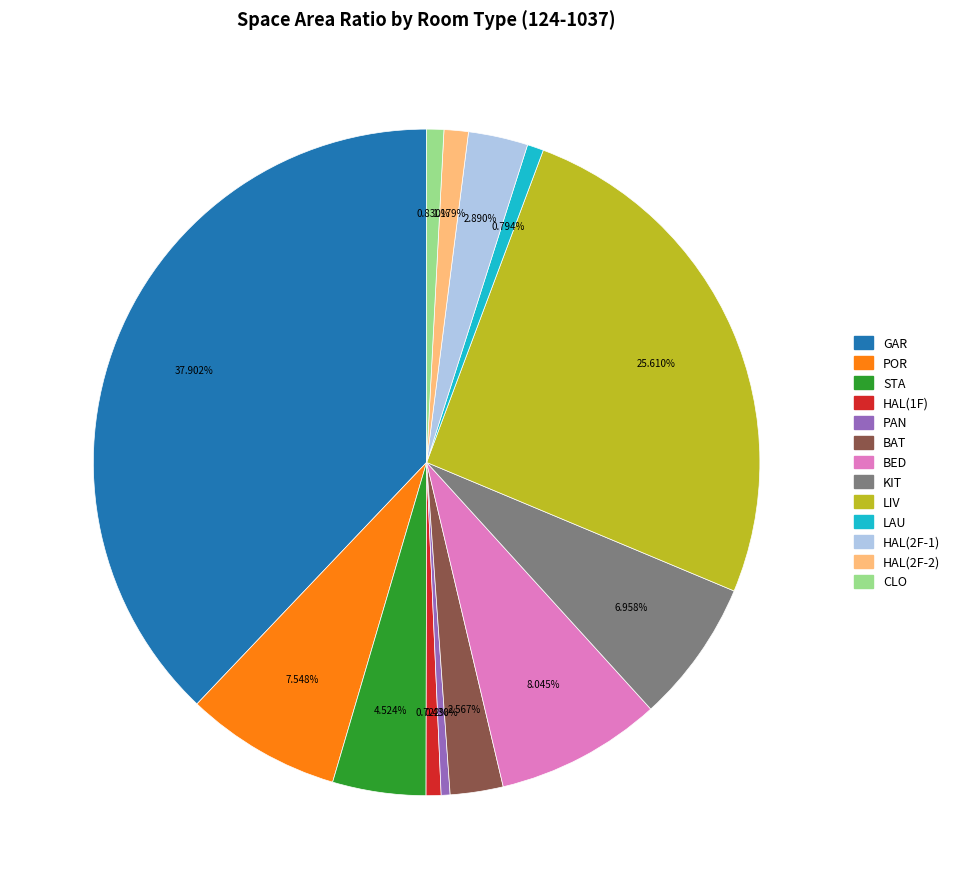

Which slice is the largest?

GAR